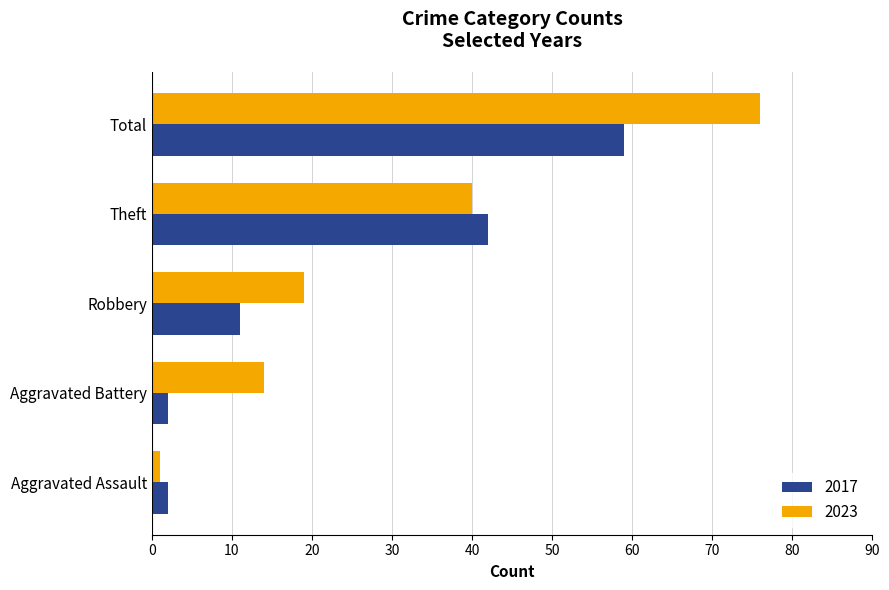

Where is 2017 nearest to the value 30?

Theft